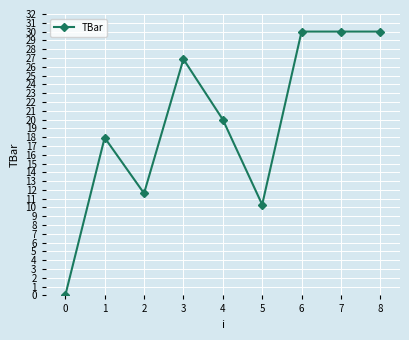

Does the chart display data point markers on the line(s)?

Yes